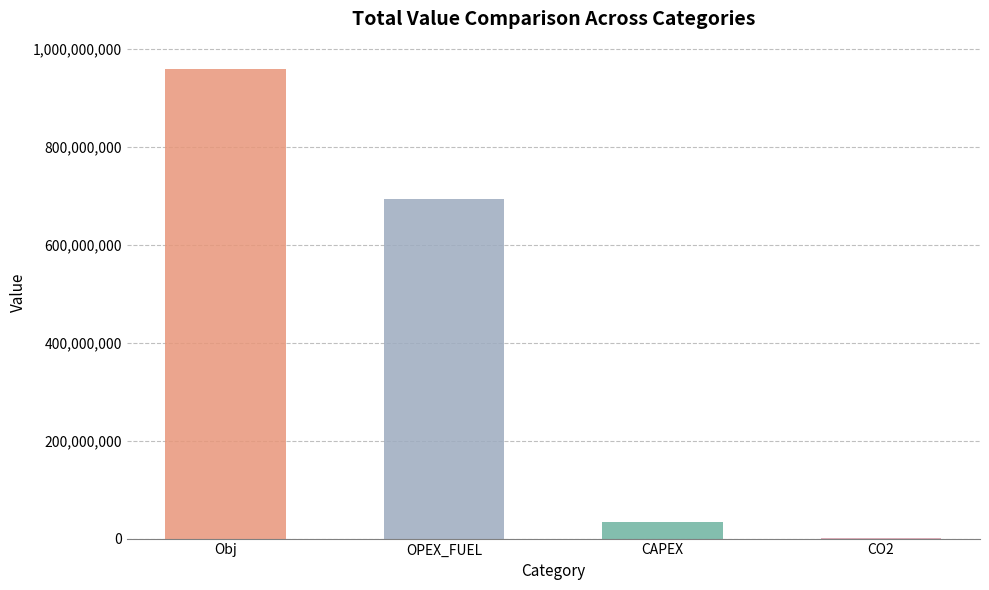

Where is the data nearest to the value 479342030?

OPEX_FUEL